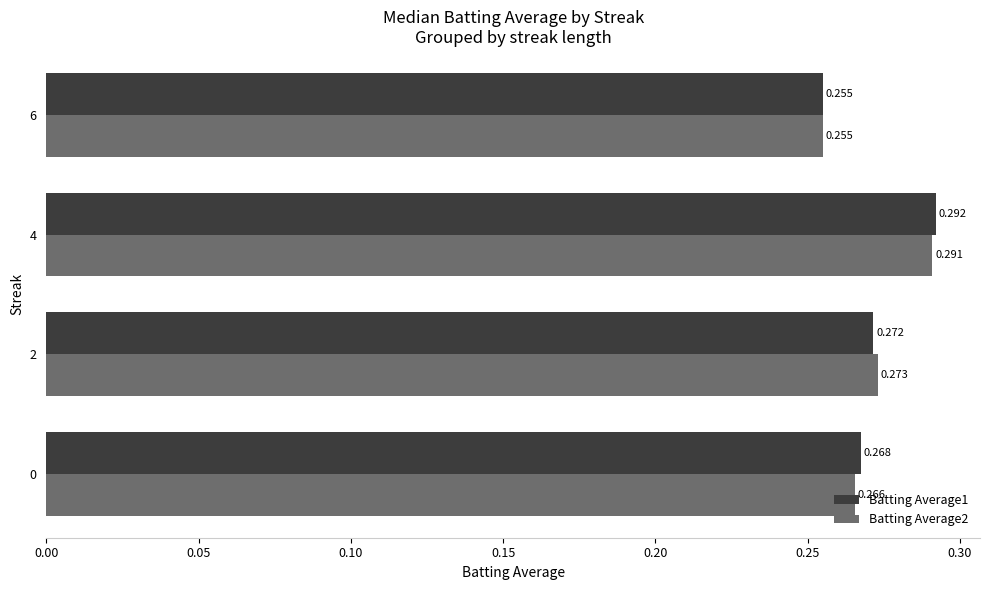

Which series has the widest spread of values?

Batting Average1